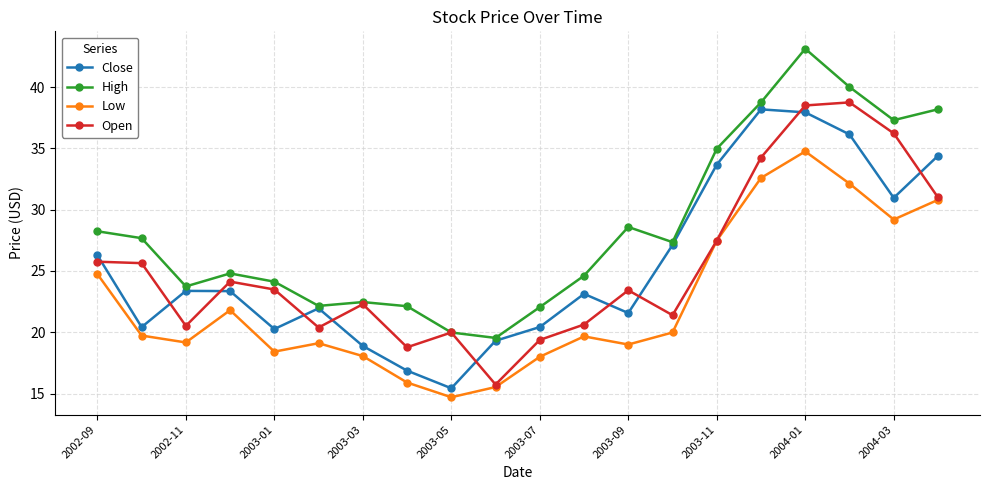

What is the smallest value displayed?

14.7